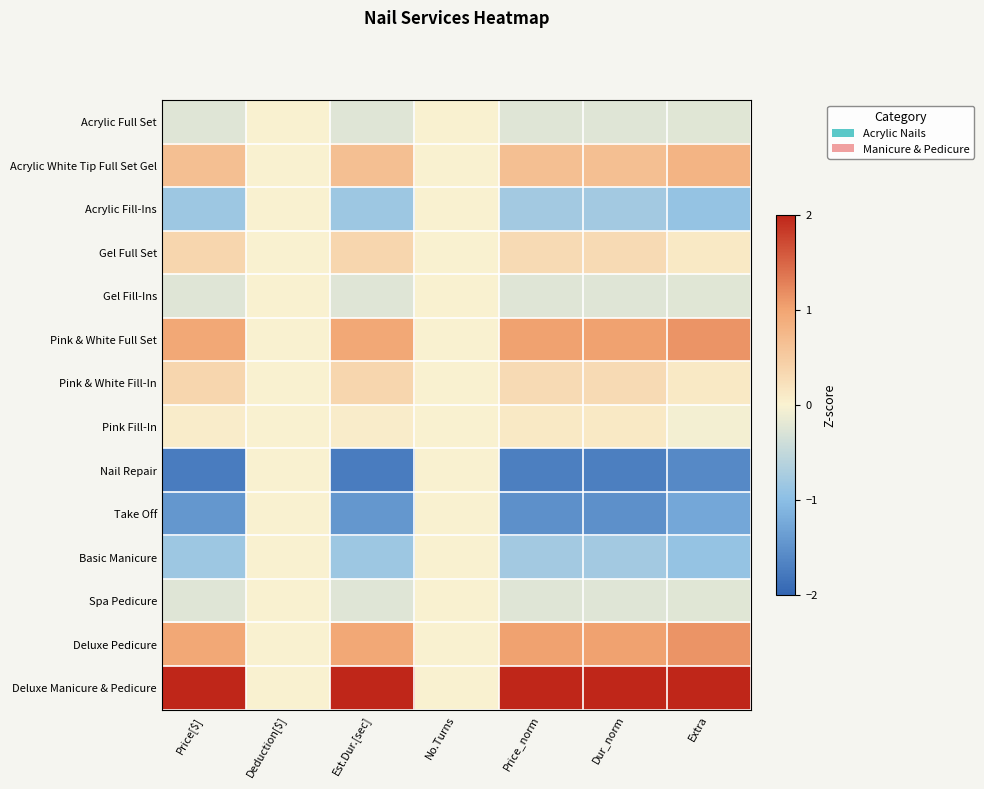

Count the number of categories in the chart.

7